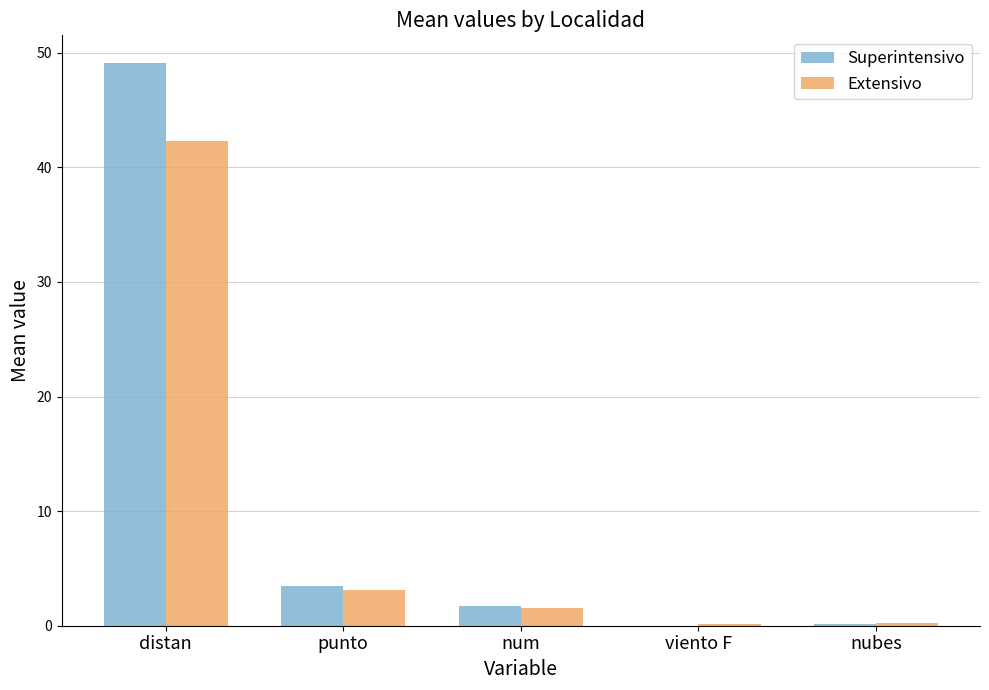

Which series has the largest total across all categories?

Superintensivo